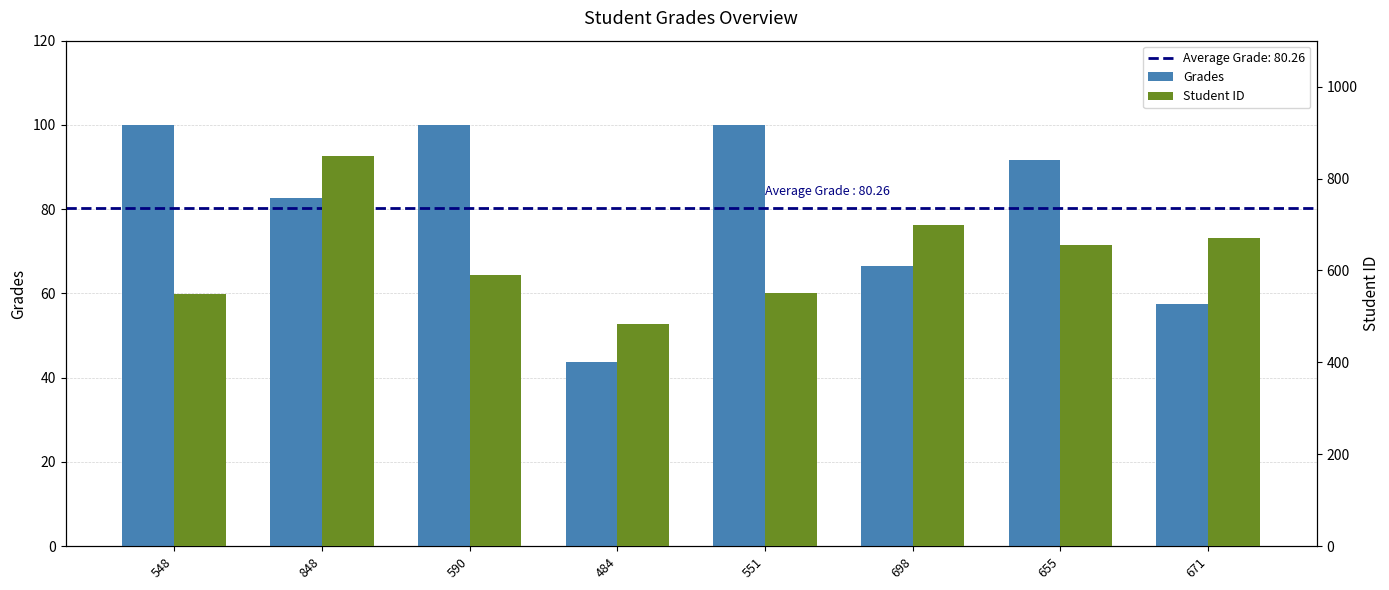

Between 484 and 655, which series saw the biggest shift?

Student ID